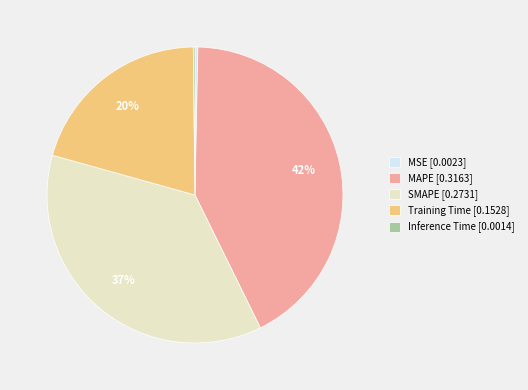

Which has a higher value, Training Time [0.1528] or SMAPE [0.2731]?

SMAPE [0.2731]